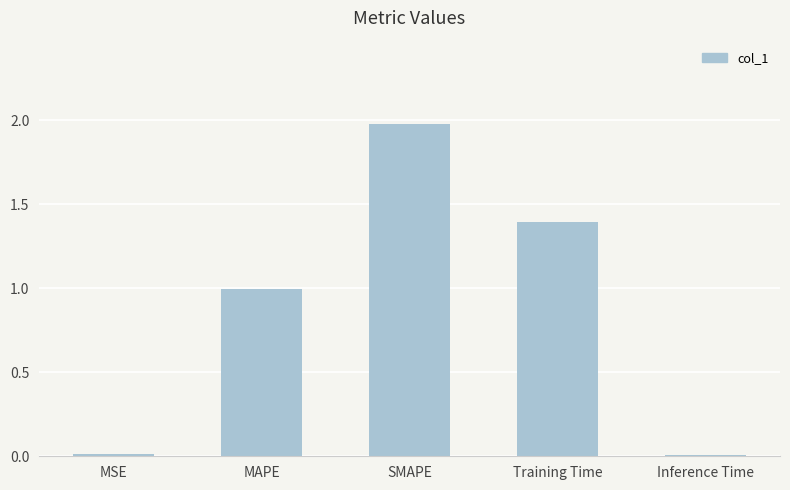

The chart shows a value of 1.0 at MAPE. True or false?

True